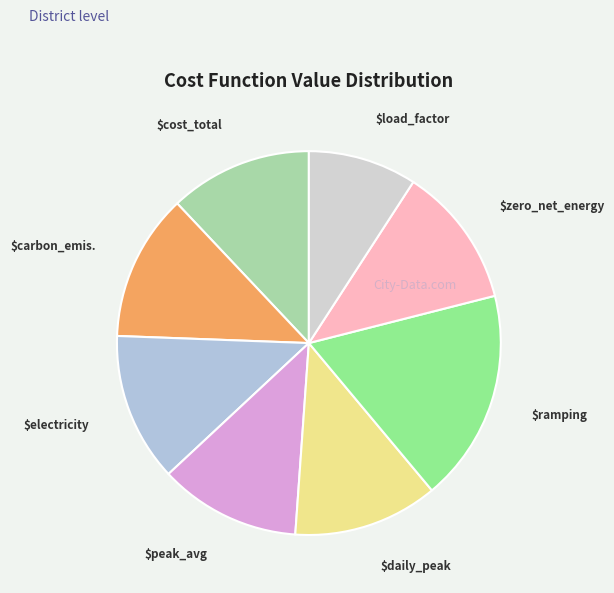

Is there any slice that represents more than half of the pie?

No